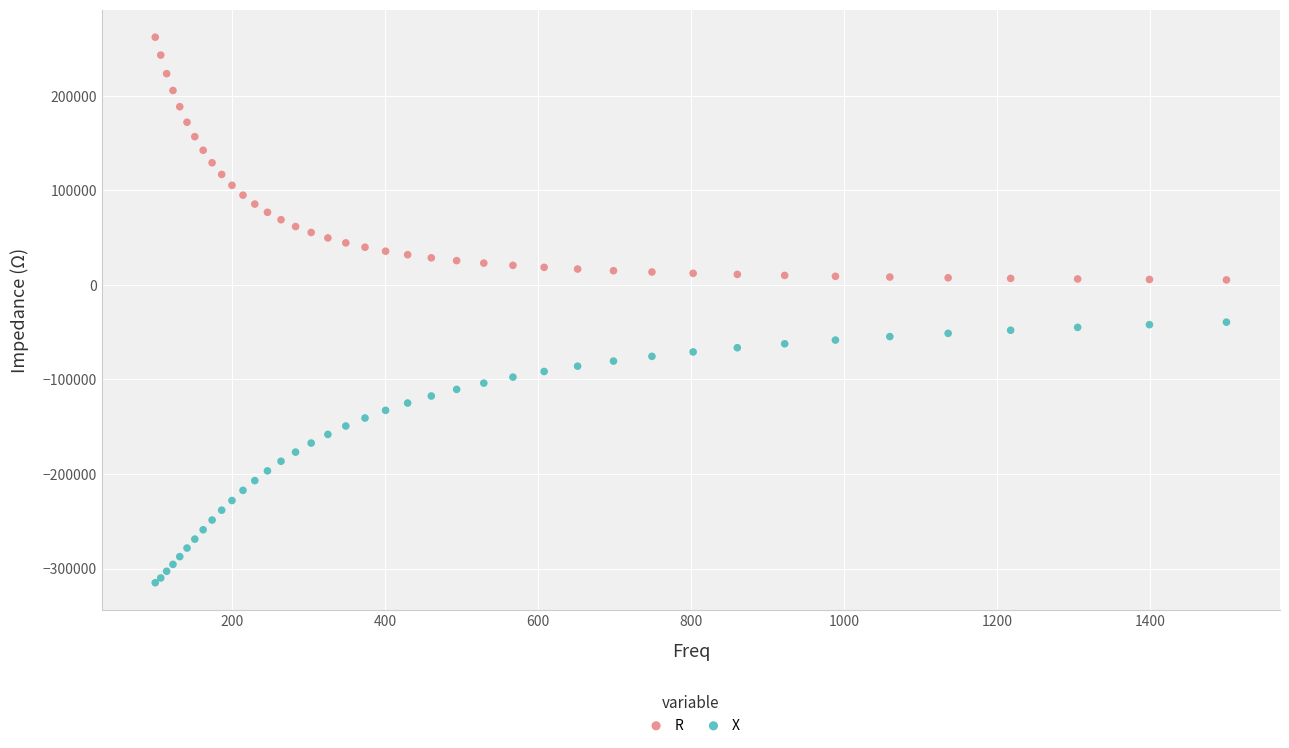

Which series reaches the maximum Y coordinate?

R